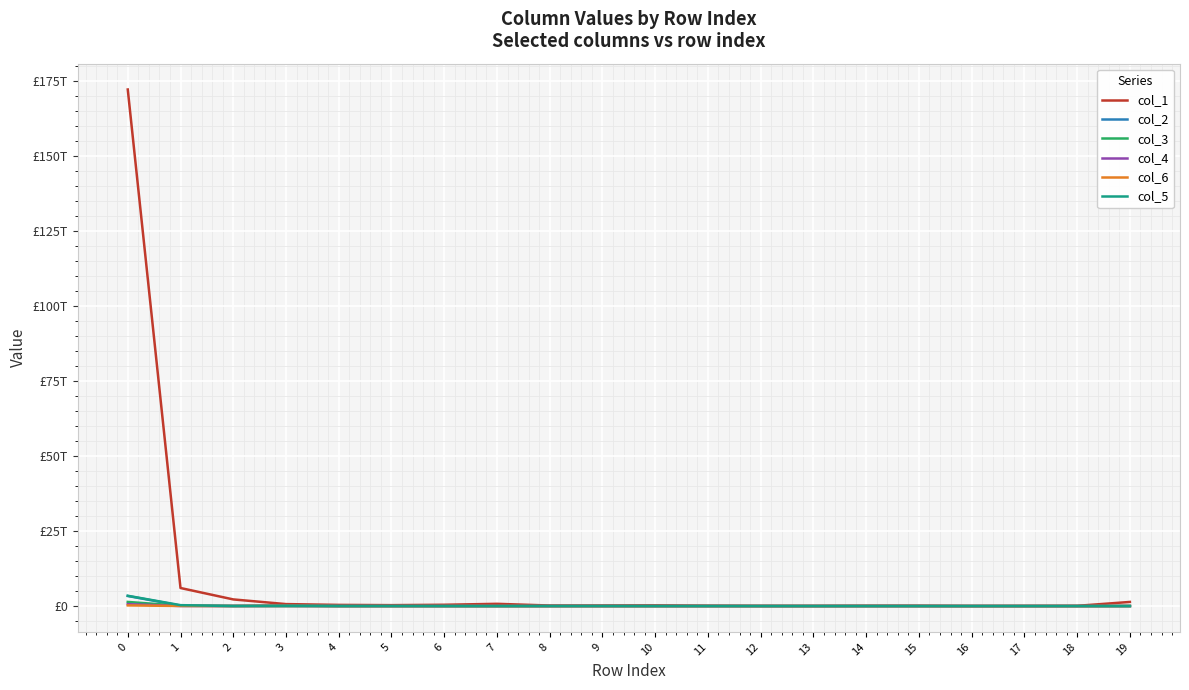

What are all the series names shown in the legend?

col_1, col_2, col_3, col_4, col_6, col_5